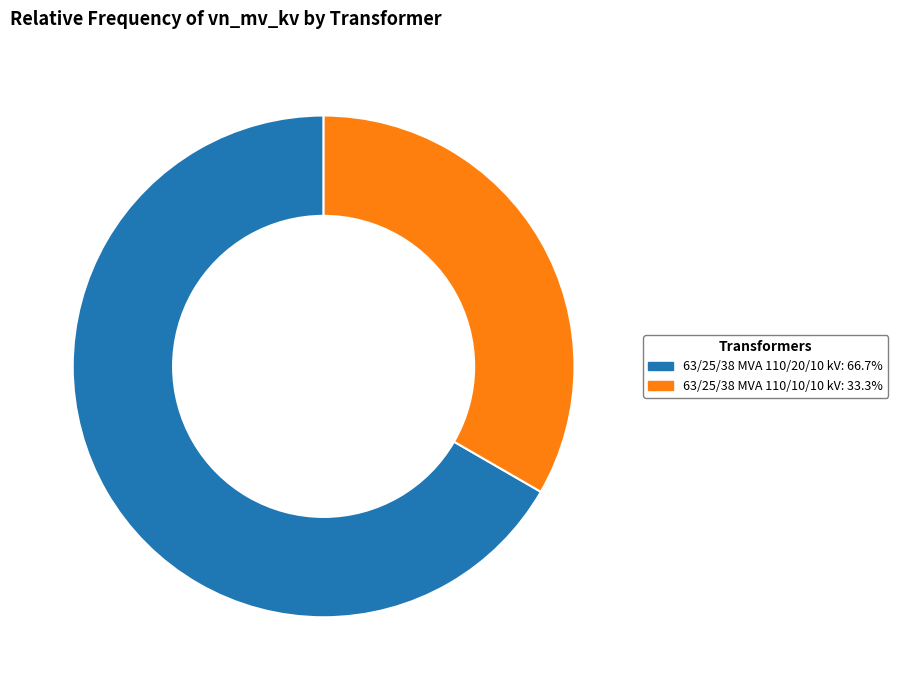

The 63/25/38 MVA 110/20/10 kV slice represents 58% of the pie. True or false?

False